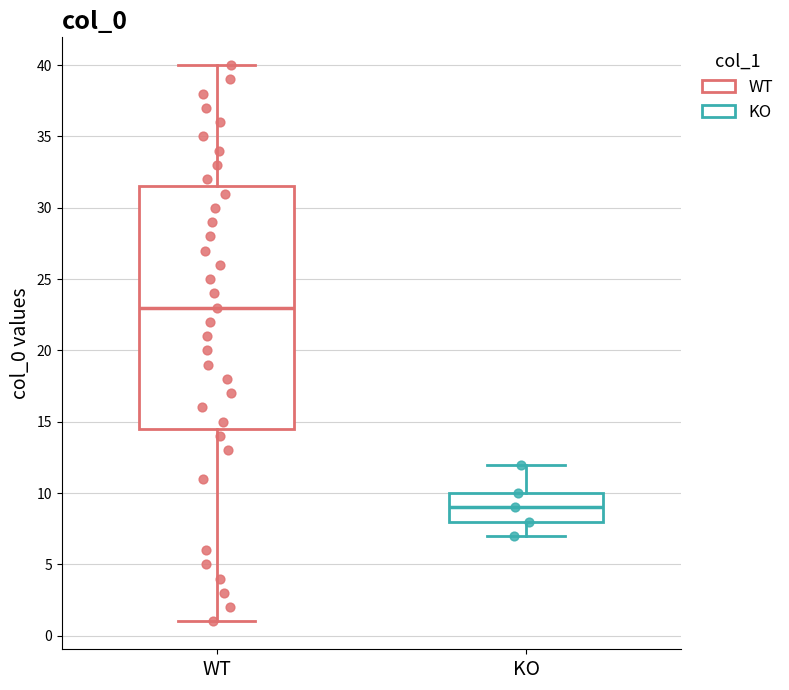

Which box has the lowest median line?

KO